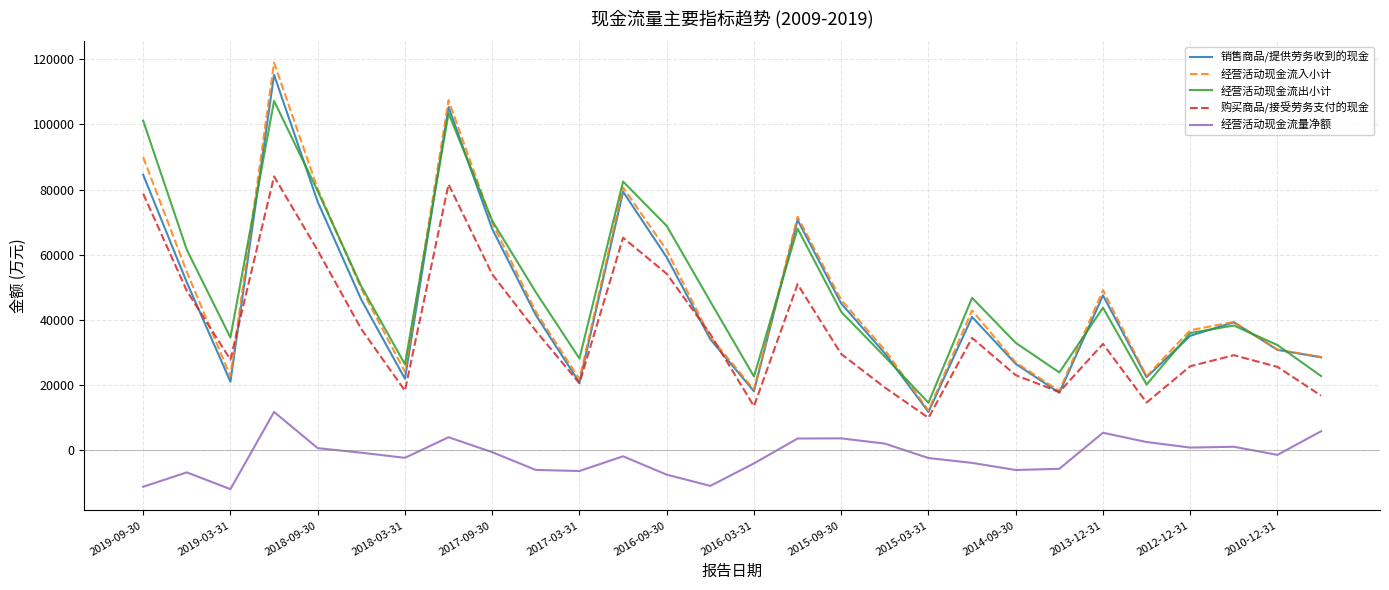

What is the minimum value shown in the chart?

-11914